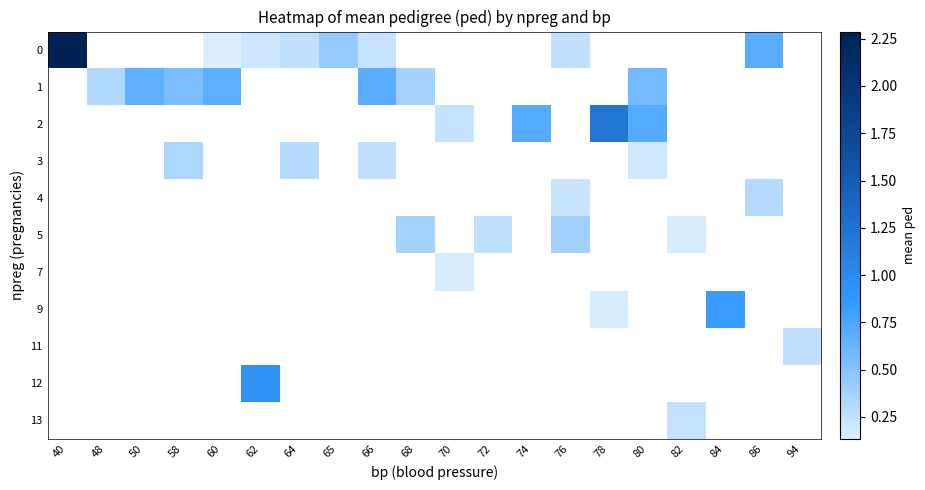

Between 94 and 86, which is larger?

86